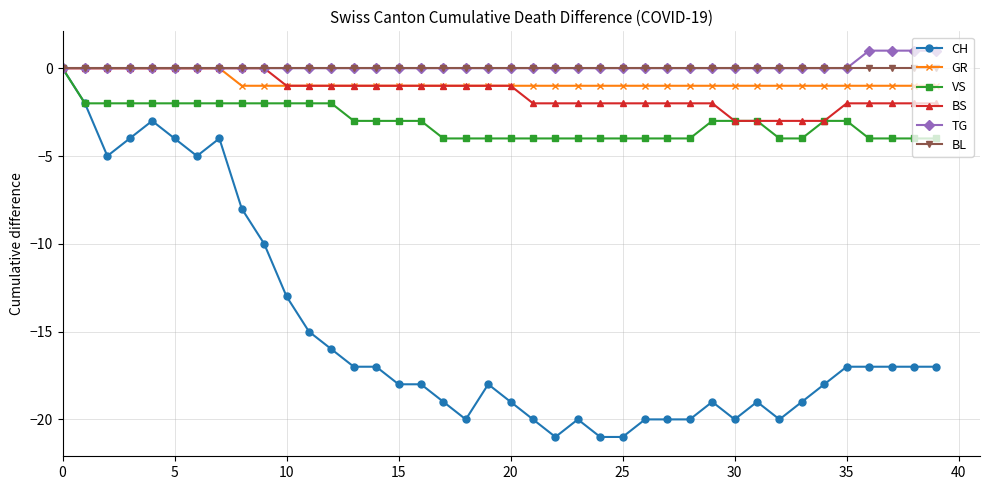

How many lines are shown in the chart?

6